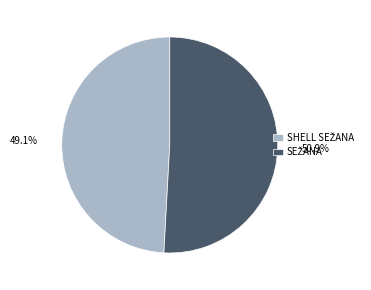

Combined, do SEŽANA and SHELL SEŽANA account for over 50%?

Yes